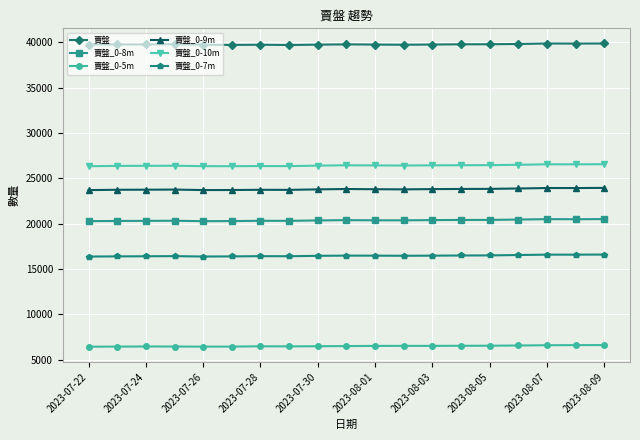

True or false: 賣盤_0-8m and 賣盤_0-7m intersect in this chart.

False